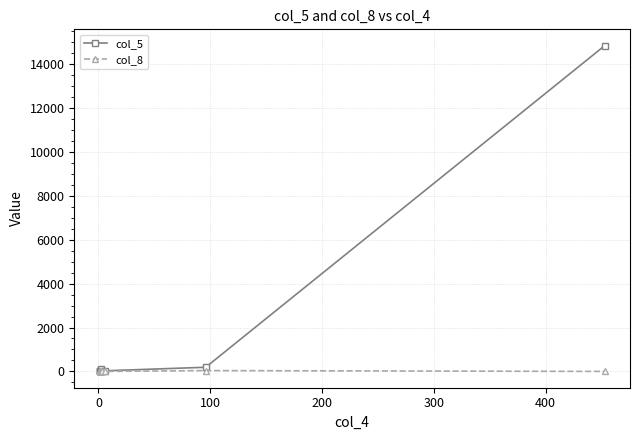

True or false: col_8 and col_5 cross at least once.

False